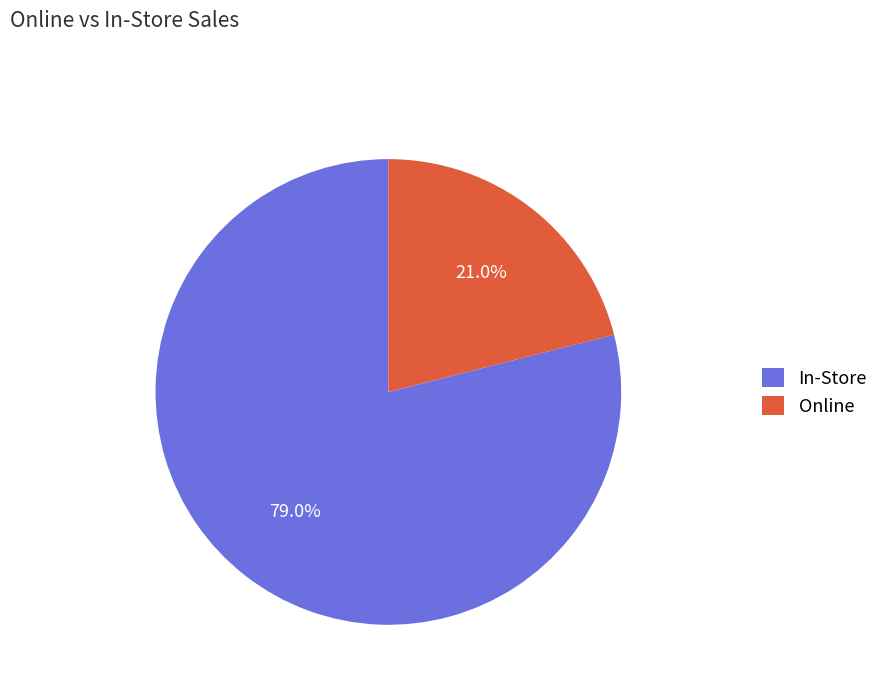

Count the number of slices in the pie.

2